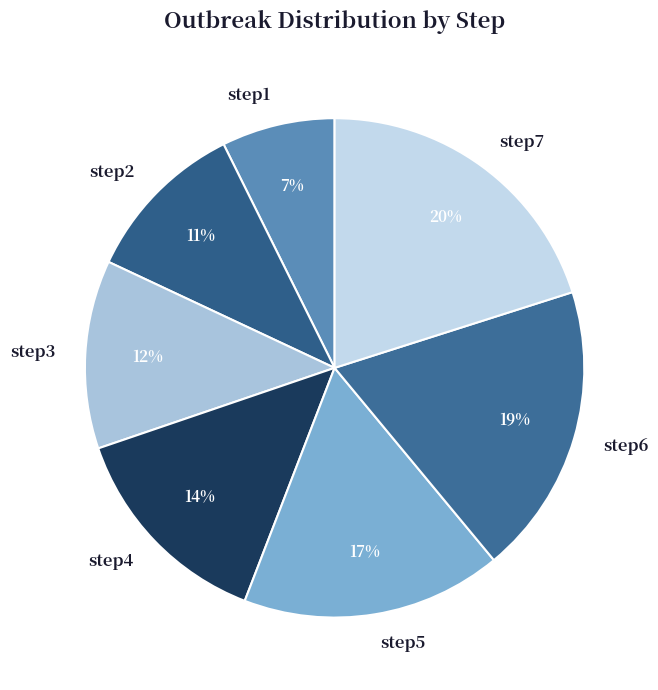

The step5 slice represents 17% of the pie. True or false?

True